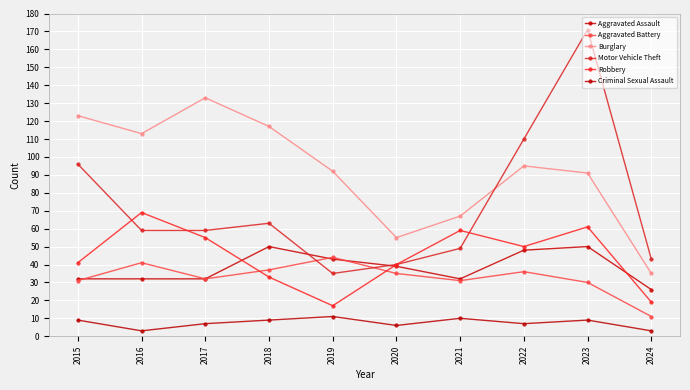

At which category is the sum across all series the highest?

2023